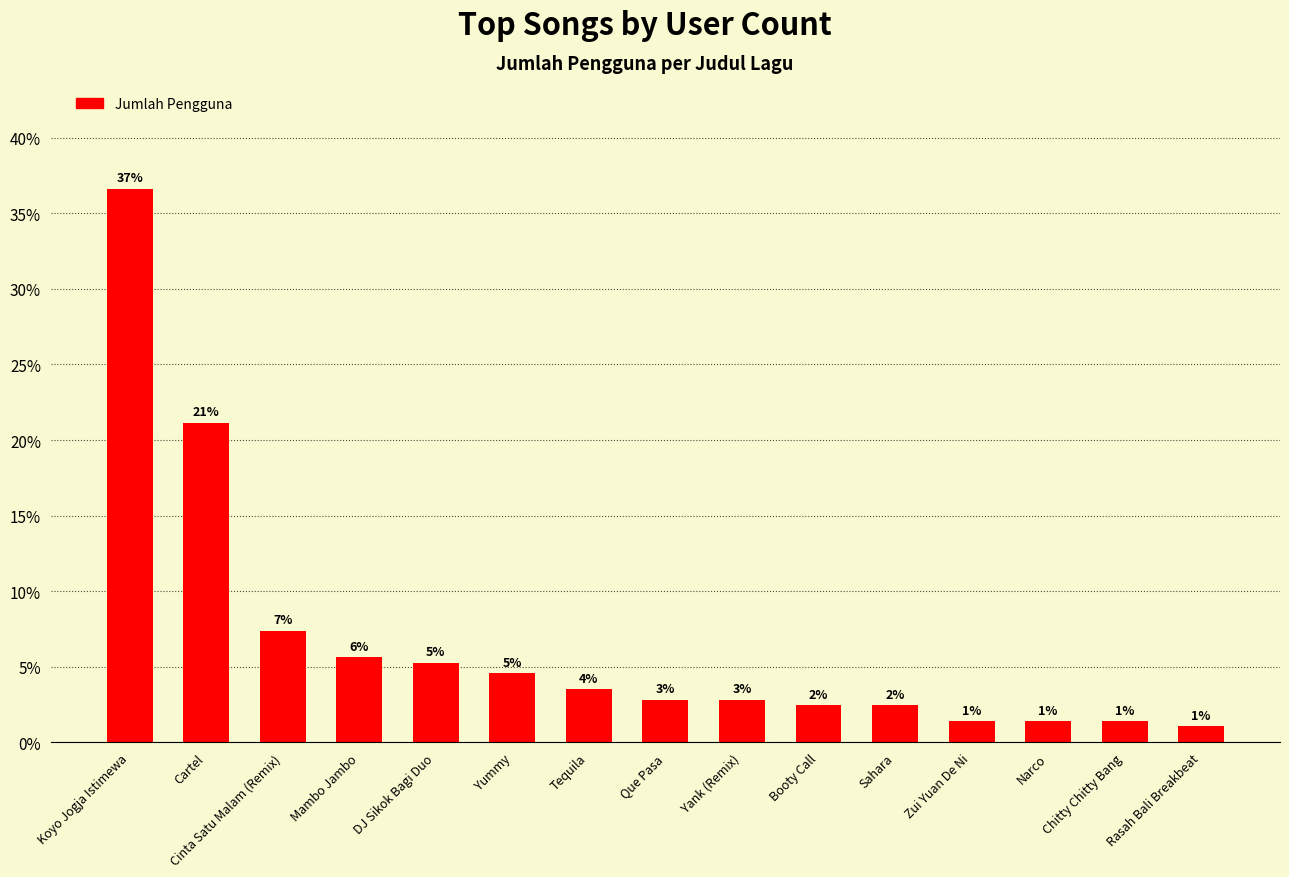

How many bars are there in total?

15